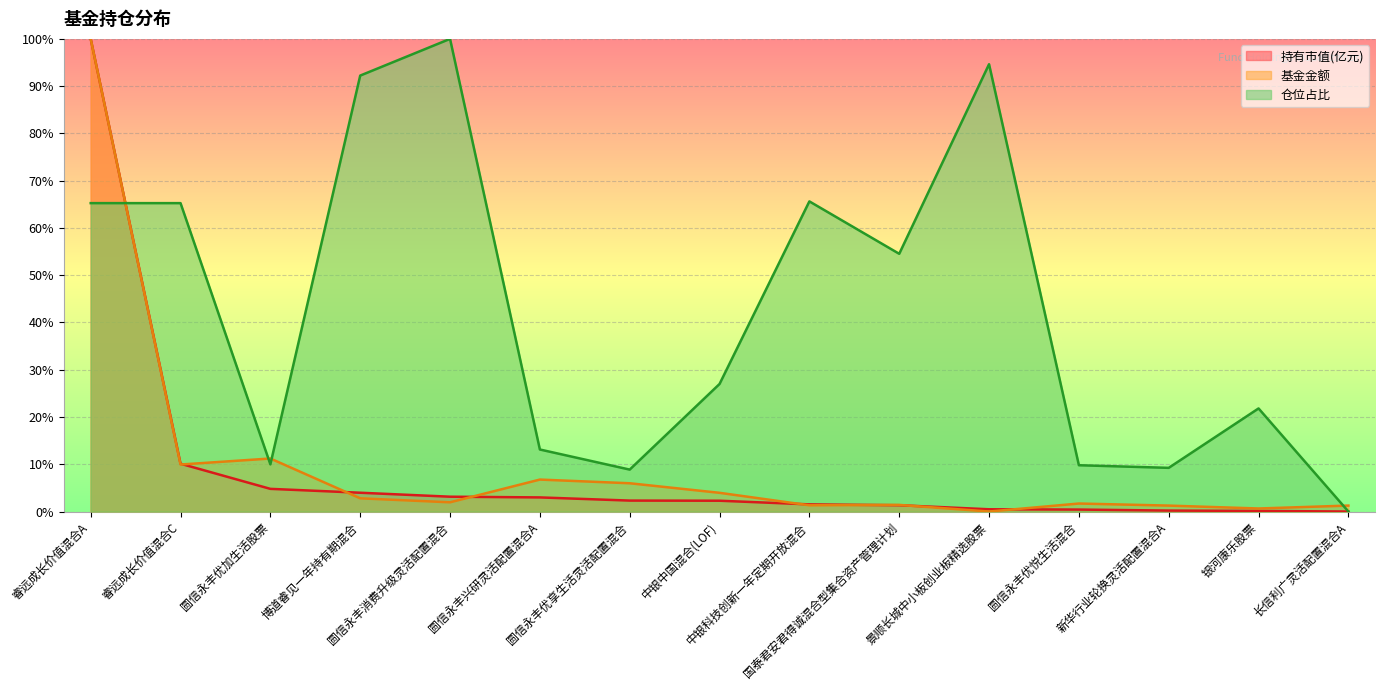

At which label does 基金金额 first exceed 1?

睿远成长价值混合A